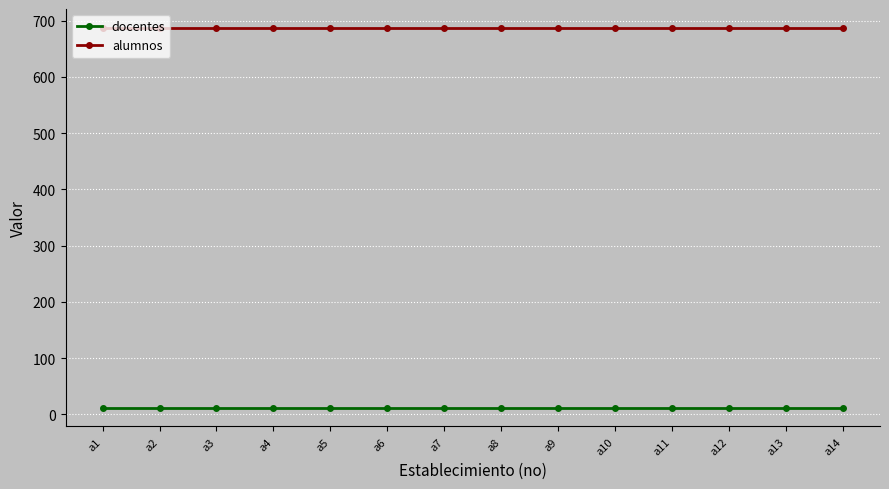

What are all the series names shown in the legend?

docentes, alumnos